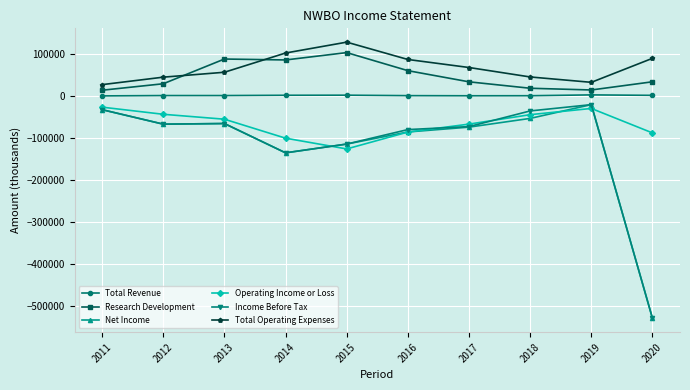

Is the value of Net Income at 2012 greater than the value of Total Operating Expenses at 2020?

No